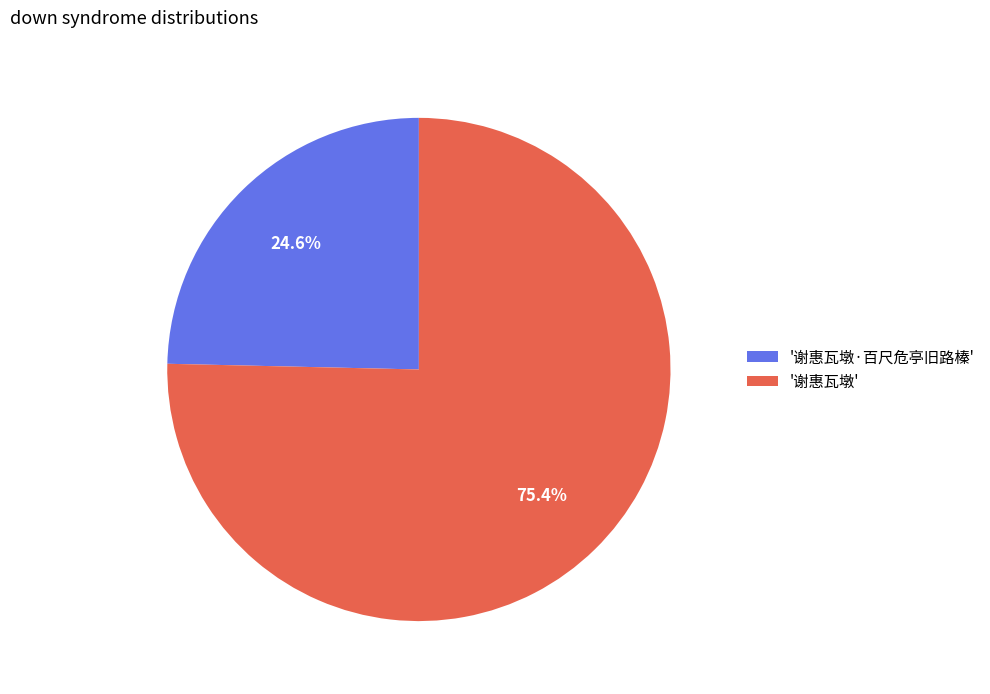

How much of the chart is everything except '谢惠瓦墩·百尺危亭旧路榛'?

75.4%